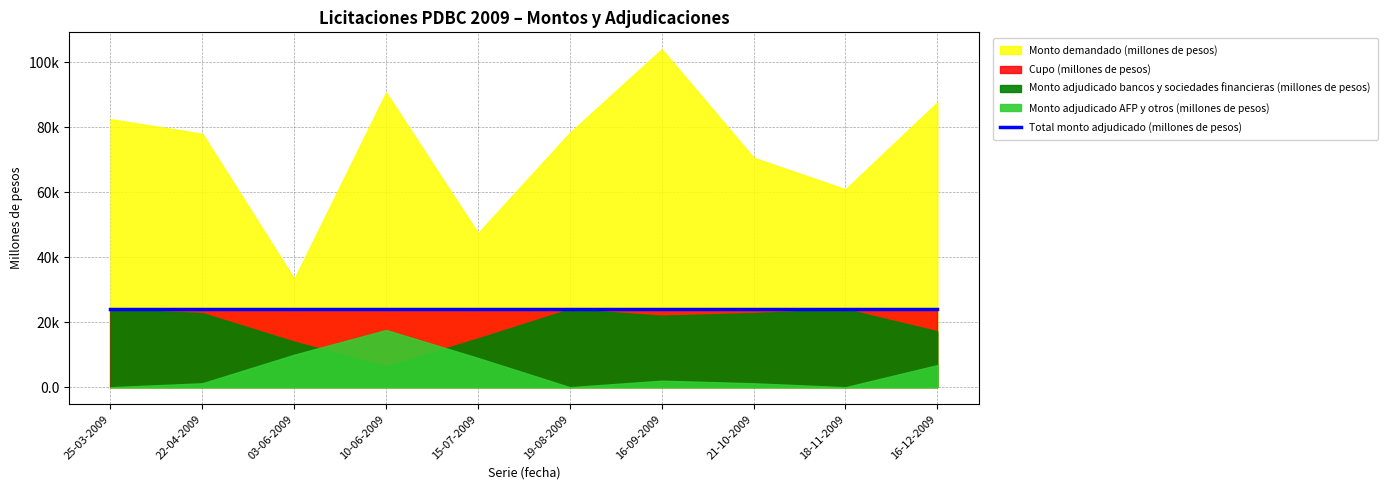

Rank the series at 16-12-2009 from highest to lowest value.

Monto demandado (millones de pesos), Cupo (millones de pesos), Total monto adjudicado (millones de pesos), Monto adjudicado bancos y sociedades financieras (millones de pesos), Monto adjudicado AFP y otros (millones de pesos)